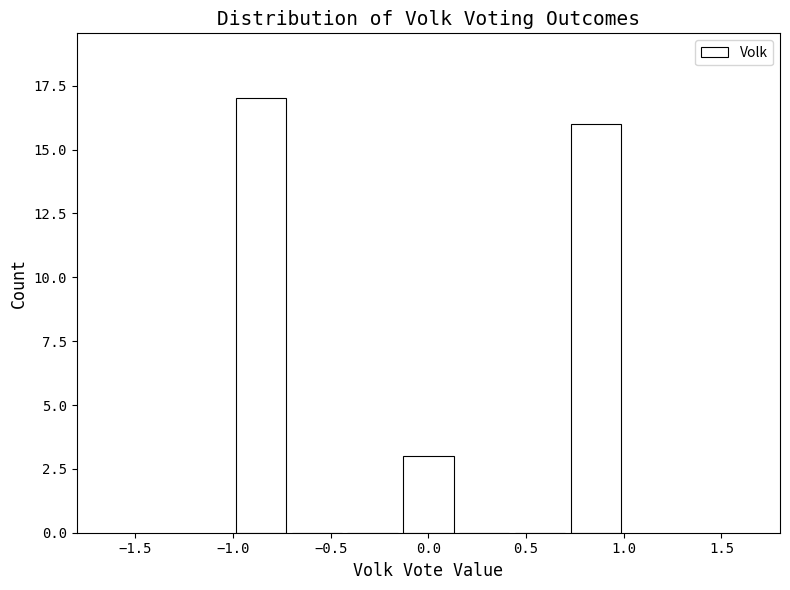

Which range on the x-axis has the tallest bar?

-1.00 to -0.70